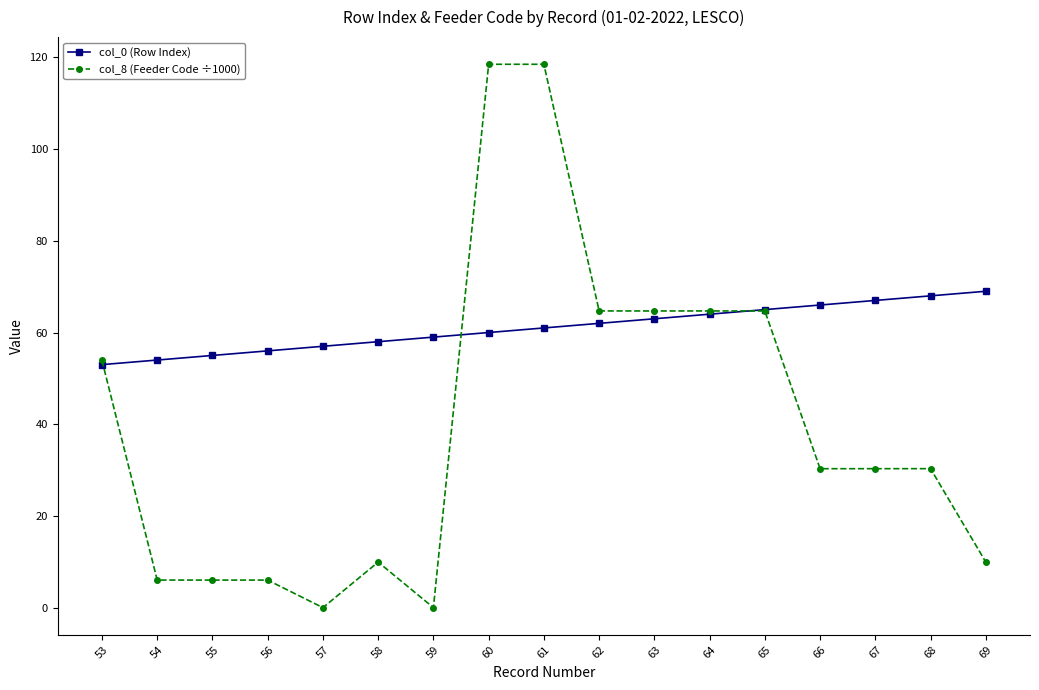

Read the col_0 (Row Index) value at 55.

55.0